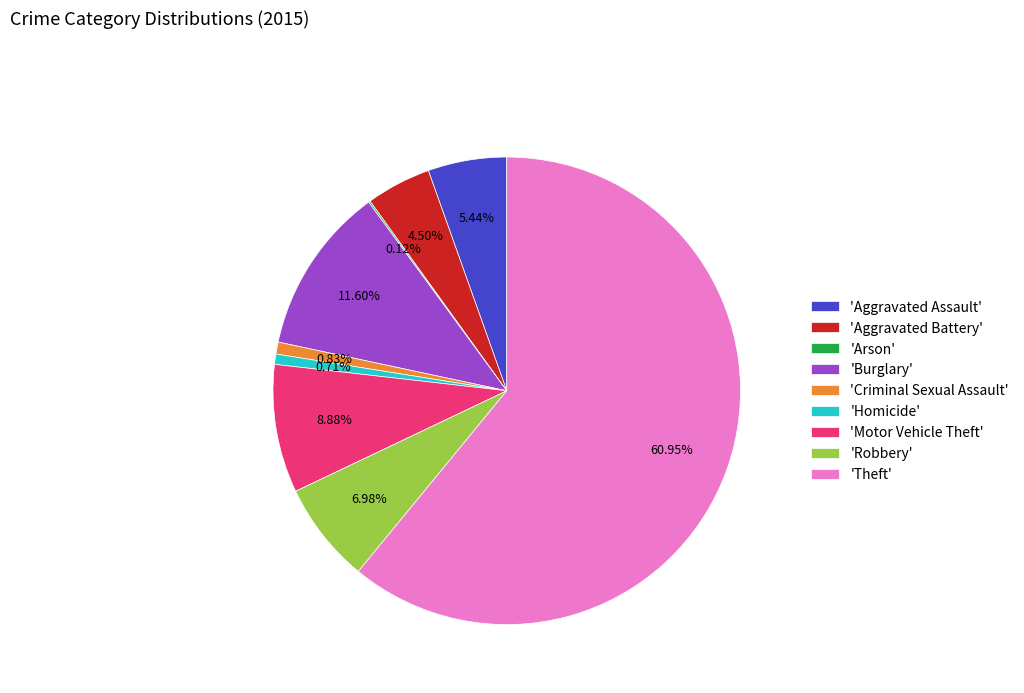

Approximately how many times larger is the value at 'Aggravated Battery' compared to 'Criminal Sexual Assault'?

5.4